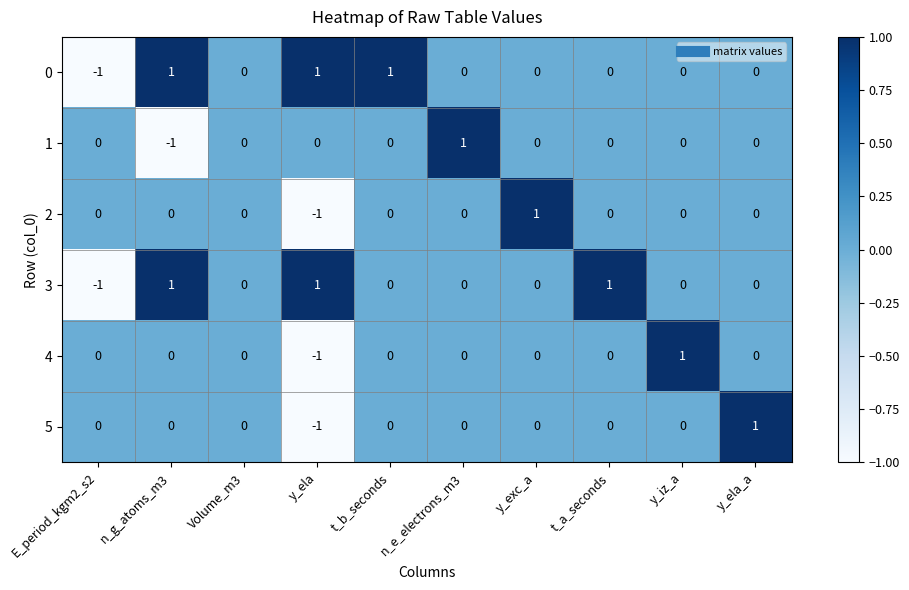

True or false: 4 has a value of 0 at Volume_m3.

True